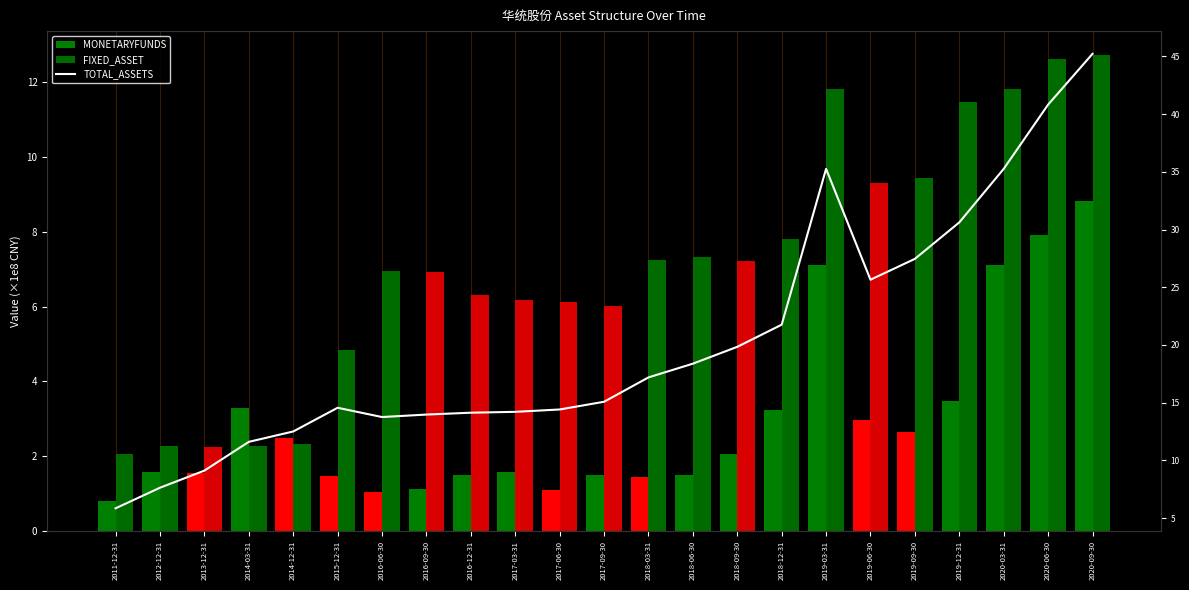

Between 2018-09-30 and 2018-12-31, which series saw the biggest shift?

TOTAL_ASSETS